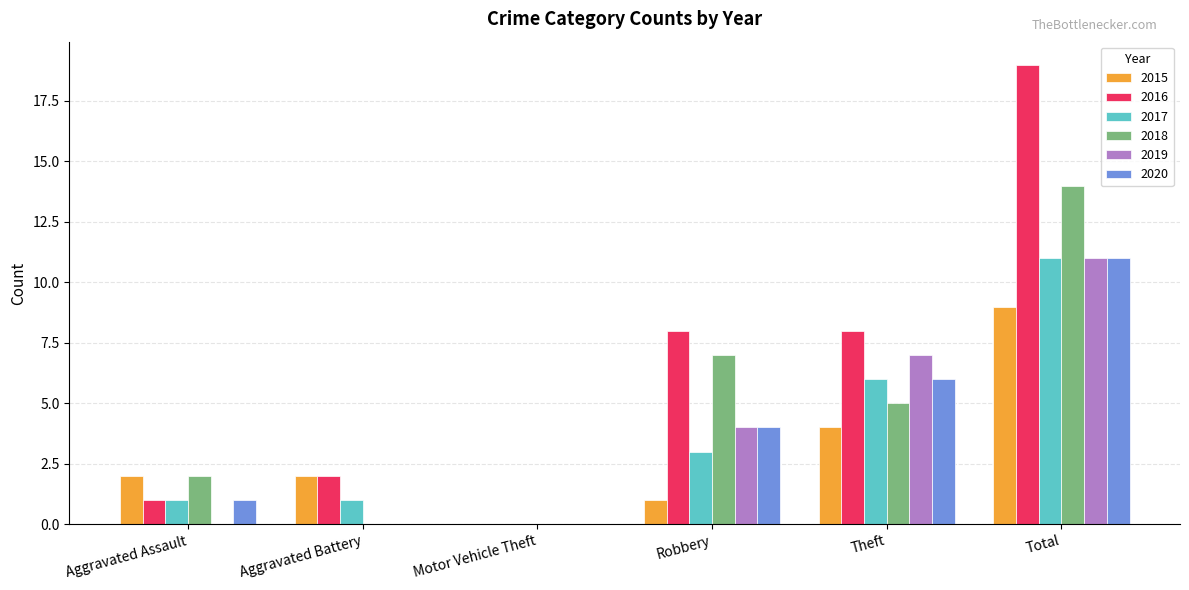

Are the bars horizontal?

No